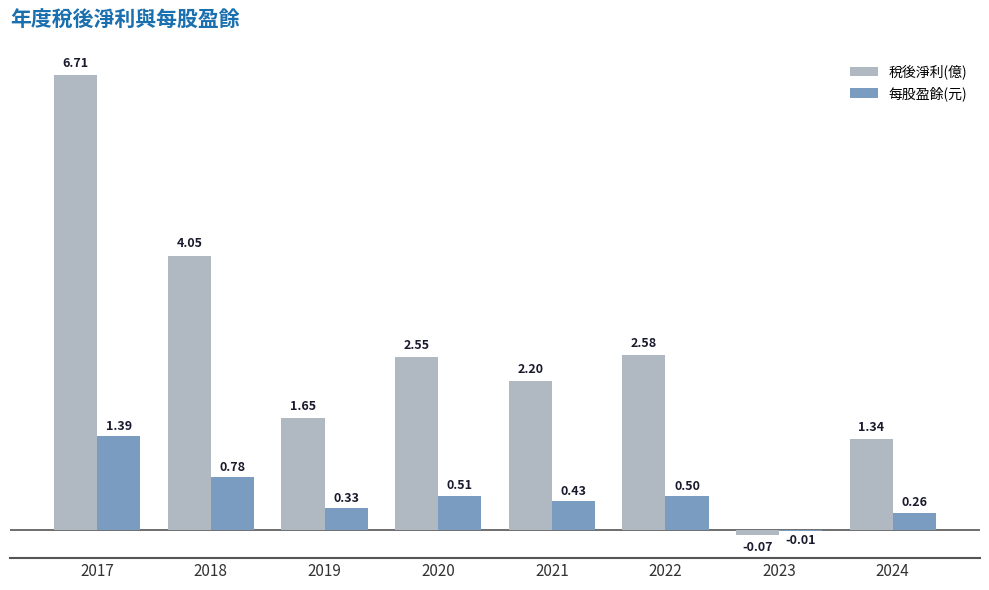

Between 2022 and 2023, which series saw the biggest shift?

稅後淨利(億)